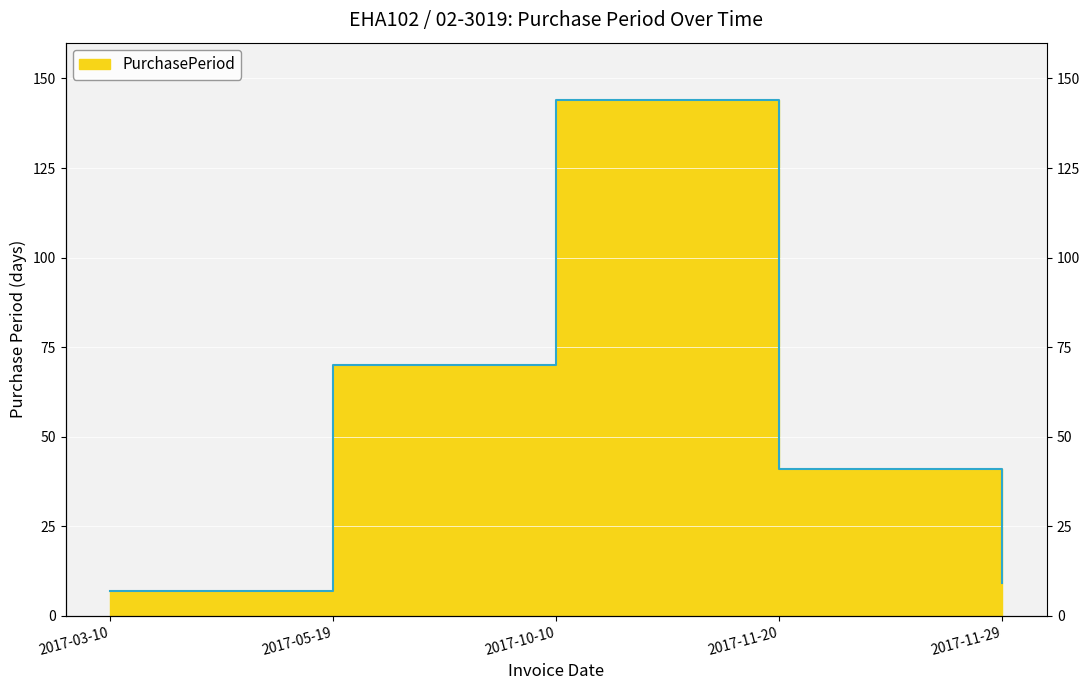

Rank the categories by value from highest to lowest.

2017-10-10, 2017-05-19, 2017-11-20, 2017-11-29, 2017-03-10